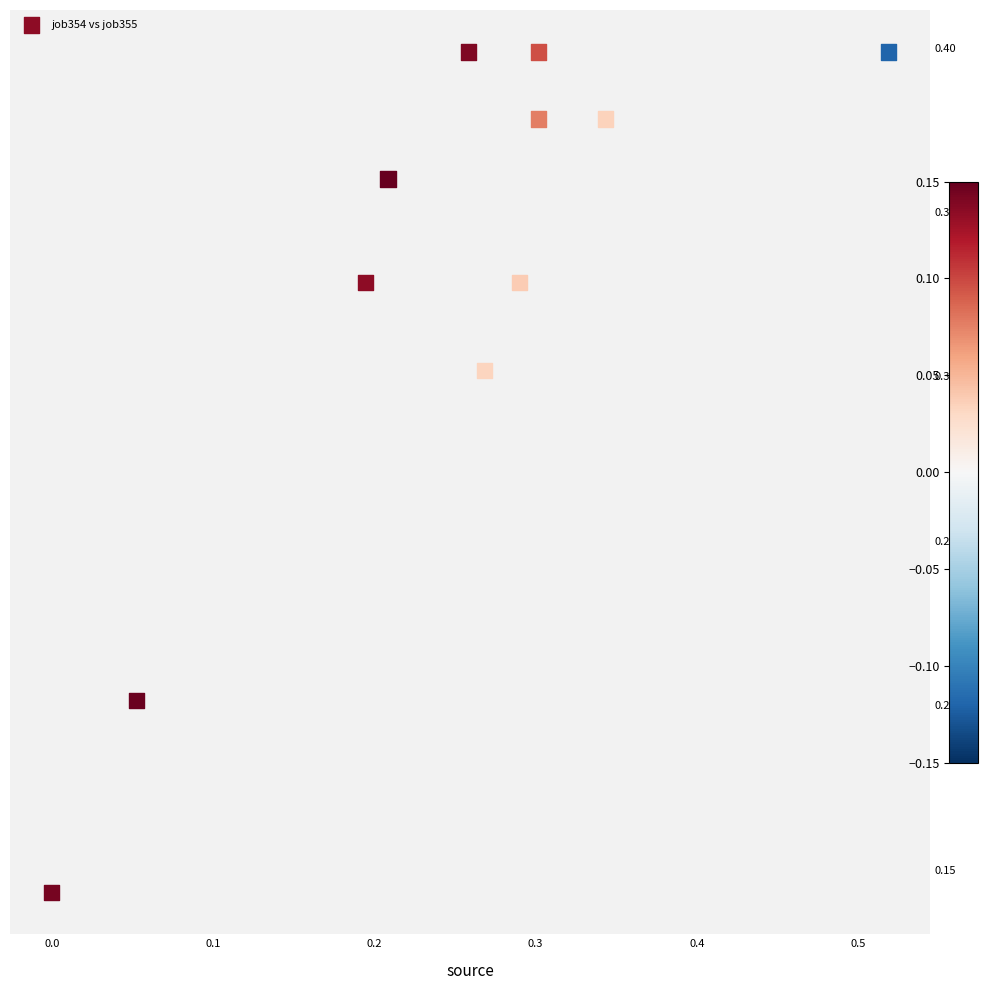

What is the range of X values (max minus min)?

0.5